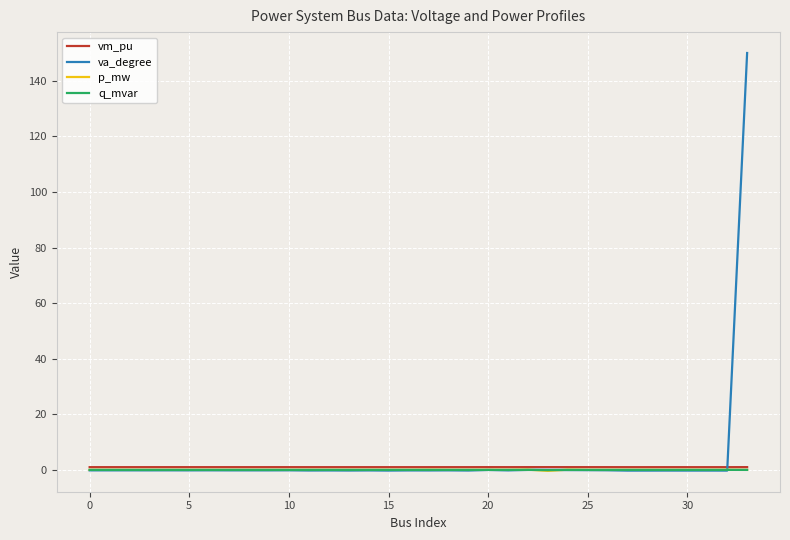

What is the maximum value for va_degree?

150.0